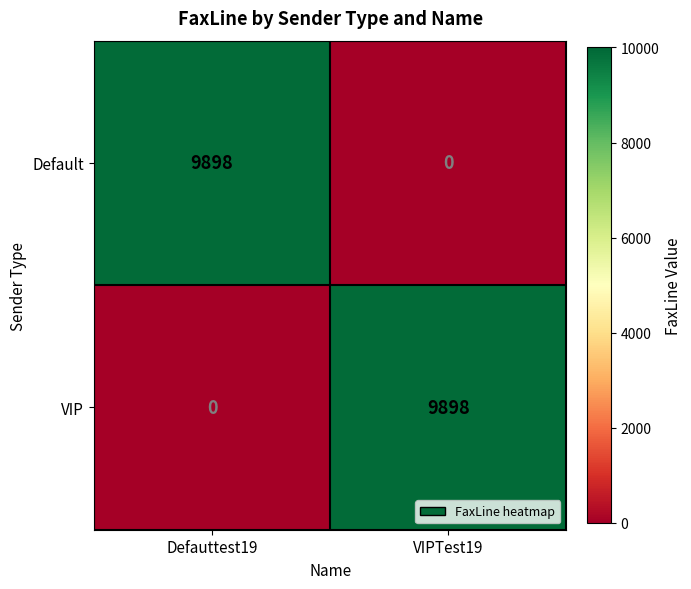

At which label is VIP closest to 4949?

Defauttest19